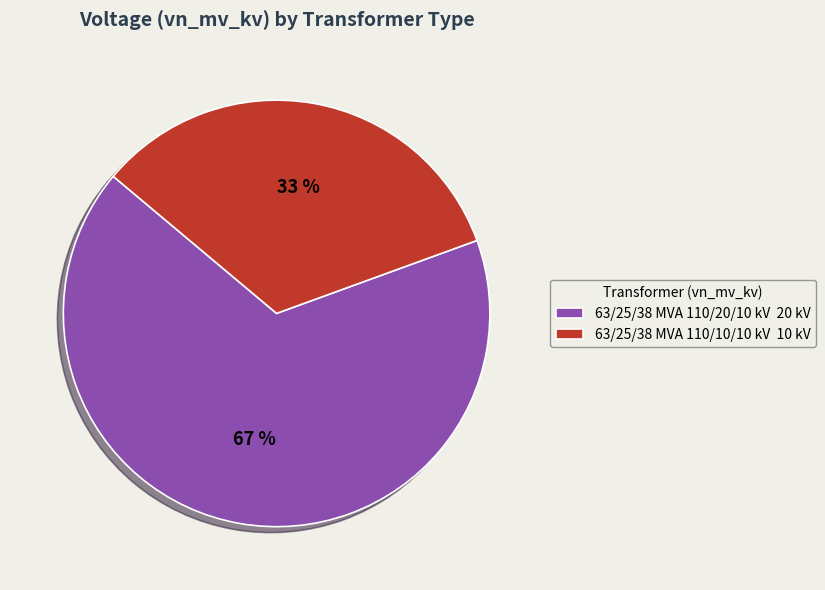

To the nearest percent, what portion does 63/25/38 MVA 110/10/10 kV represent?

33%